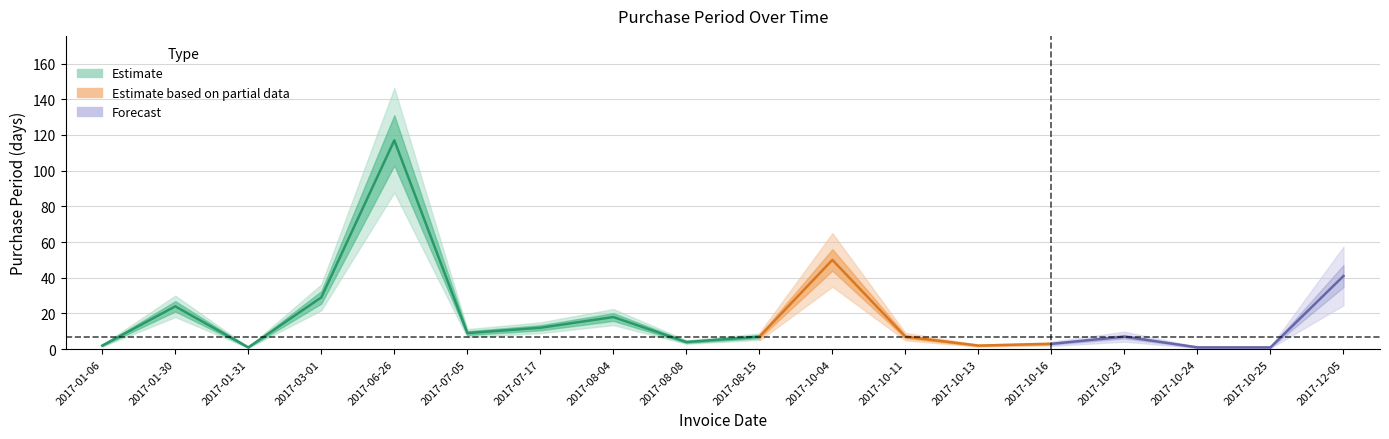

The value at 2017-06-26 is 152. True or false?

False